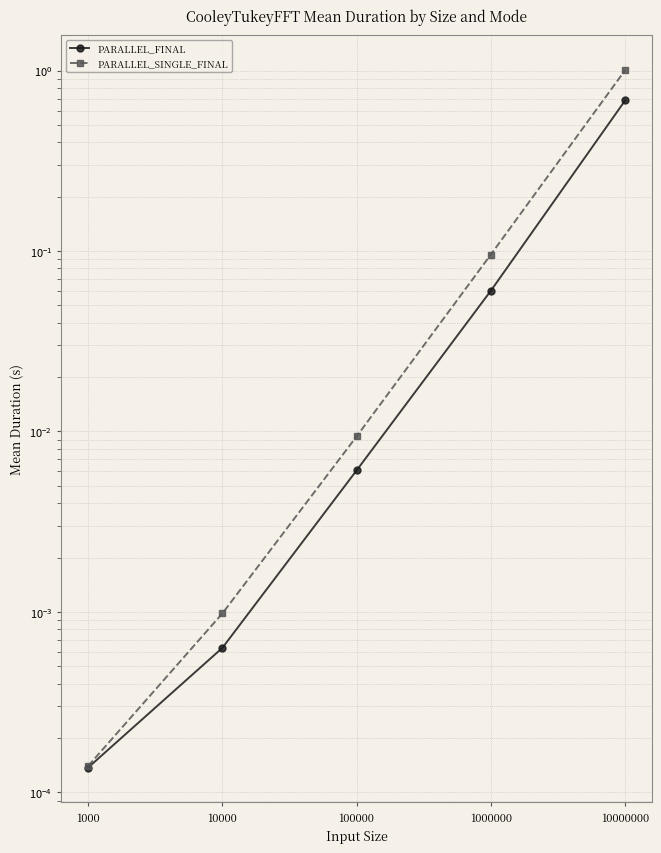

The PARALLEL_SINGLE_FINAL series shows 1.0 at 10000000. True or false?

True